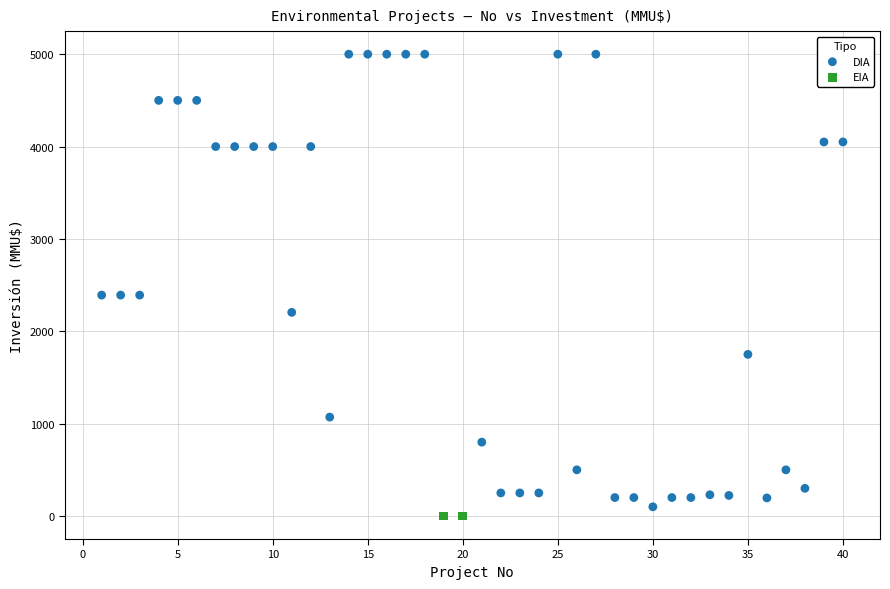

What are all the series names shown in the legend?

DIA, EIA